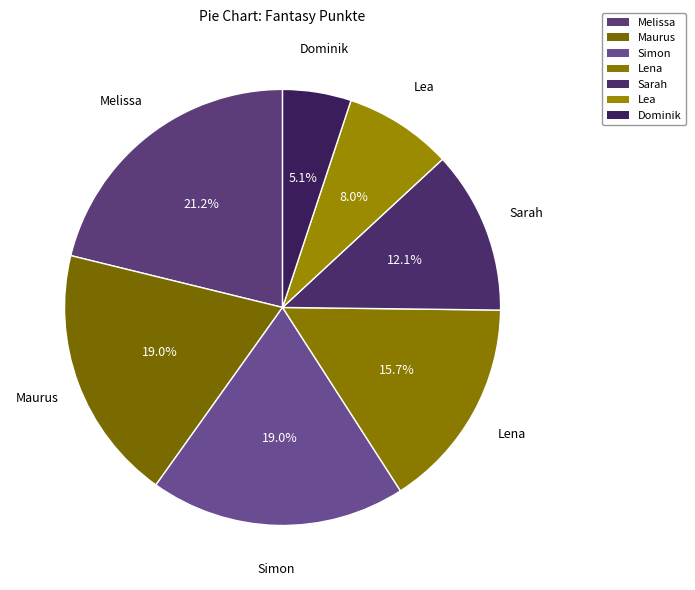

Rank the categories by value from highest to lowest.

Melissa, Maurus, Simon, Lena, Sarah, Lea, Dominik